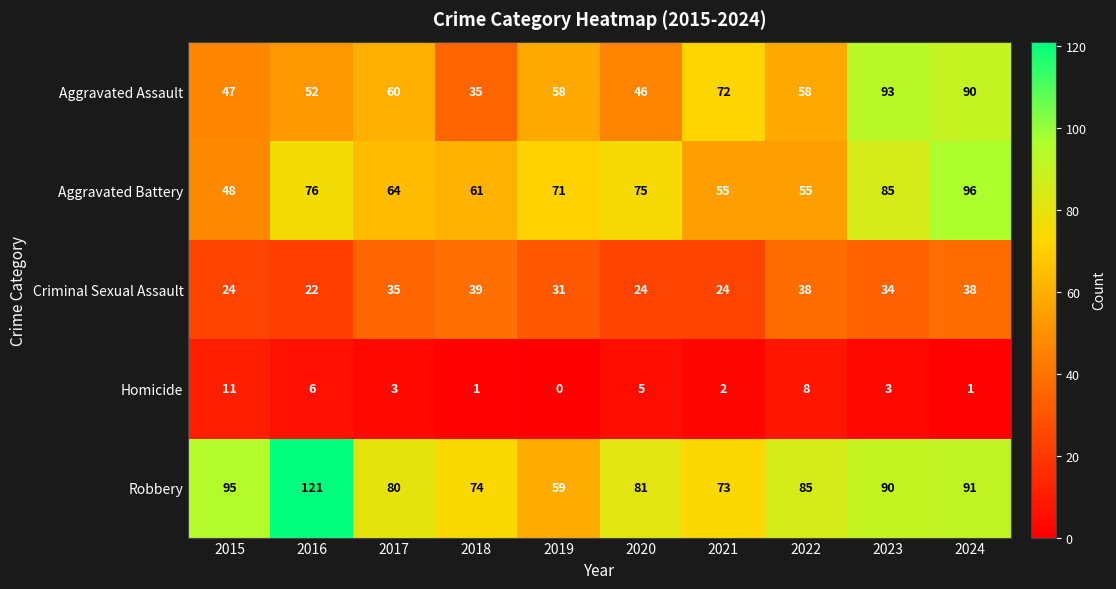

What is the spread (max minus min) of values at 2020?

76